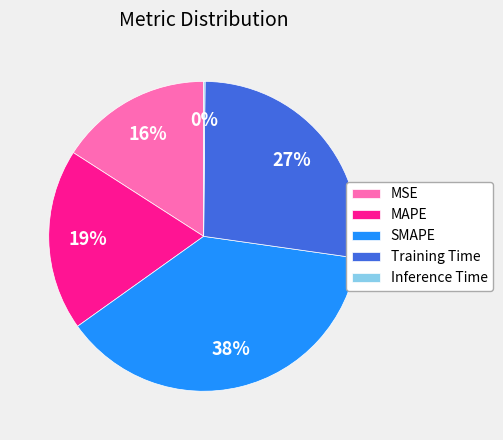

What is the largest slice in the pie chart?

SMAPE